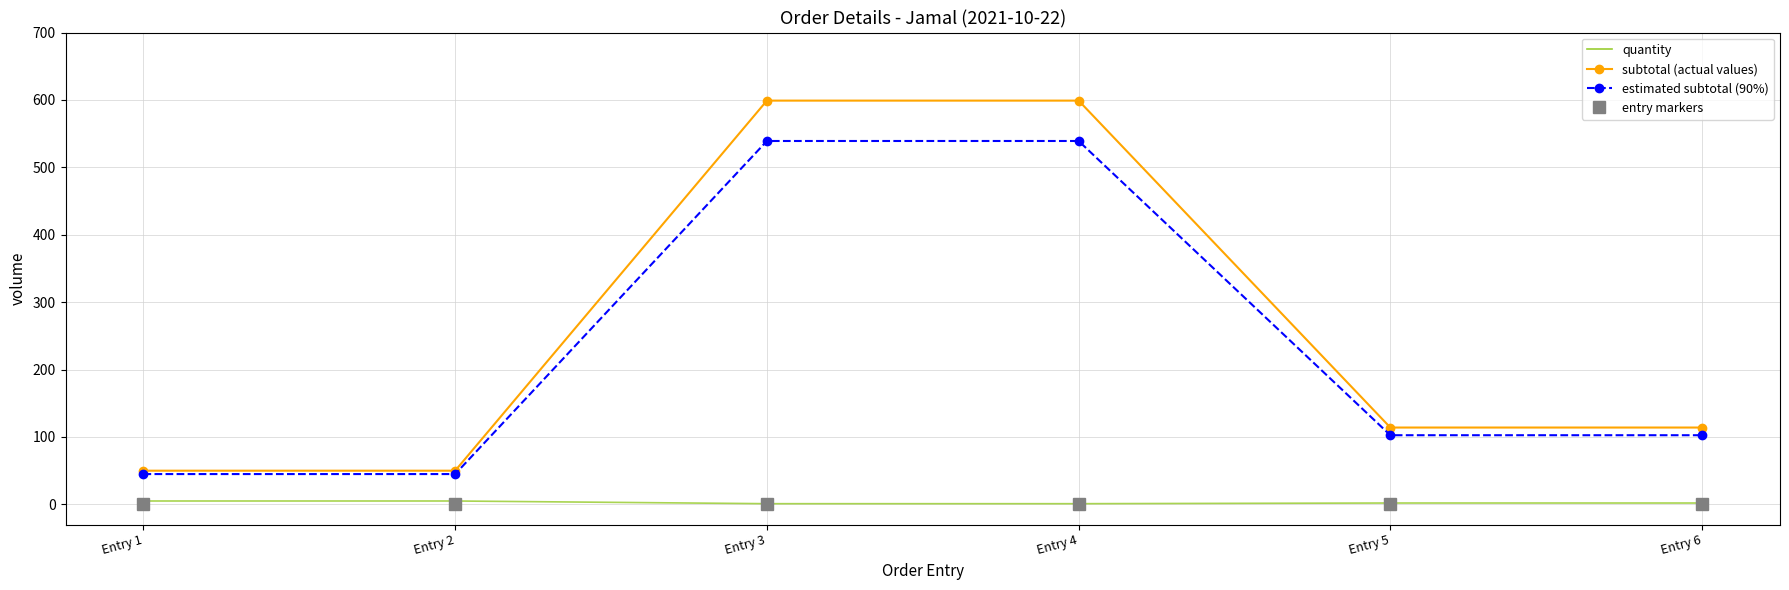

What is the maximum value shown in the chart?

599.0